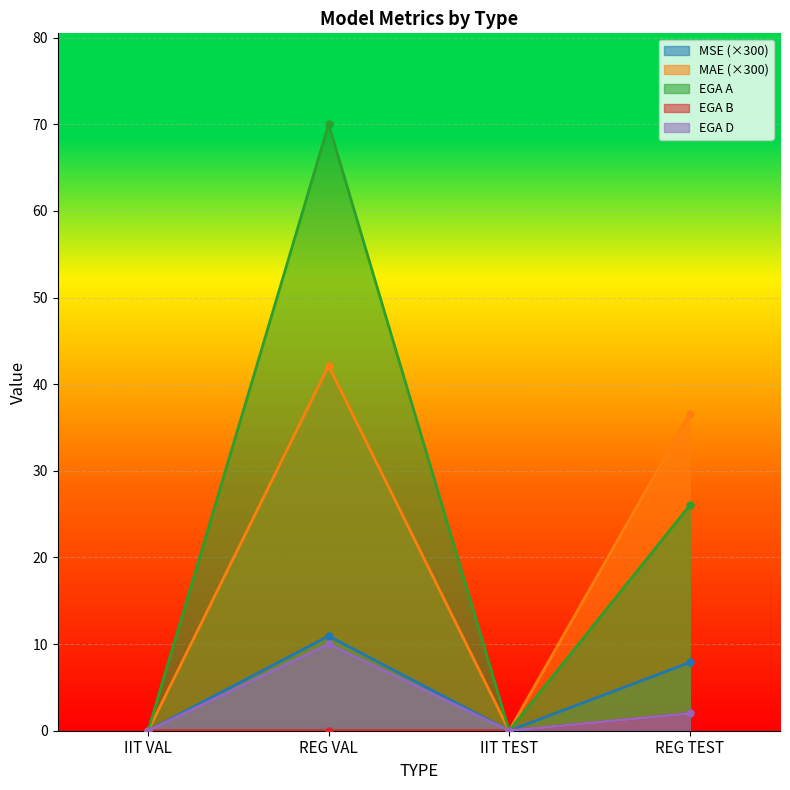

Reading left to right, list all the values displayed in this chart.

MSE: IIT VAL=0.0	REG VAL=10.9	IIT TEST=0.0	REG TEST=7.9
MAE: IIT VAL=0.0	REG VAL=42.1	IIT TEST=0.0	REG TEST=36.6
EGA A: IIT VAL=0.0	REG VAL=70.0	IIT TEST=0.0	REG TEST=26.0
EGA B: IIT VAL=0.0	REG VAL=0.0	IIT TEST=0.0	REG TEST=2.0
EGA D: IIT VAL=0.0	REG VAL=10.0	IIT TEST=0.0	REG TEST=2.0